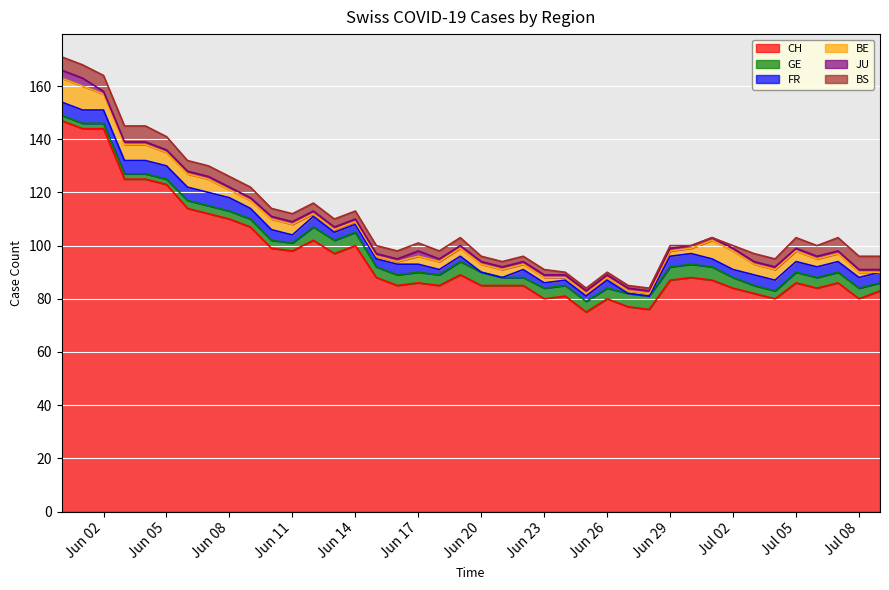

Is the value of BS at 2020-06-30 greater than the value of JU at 2020-06-23?

No